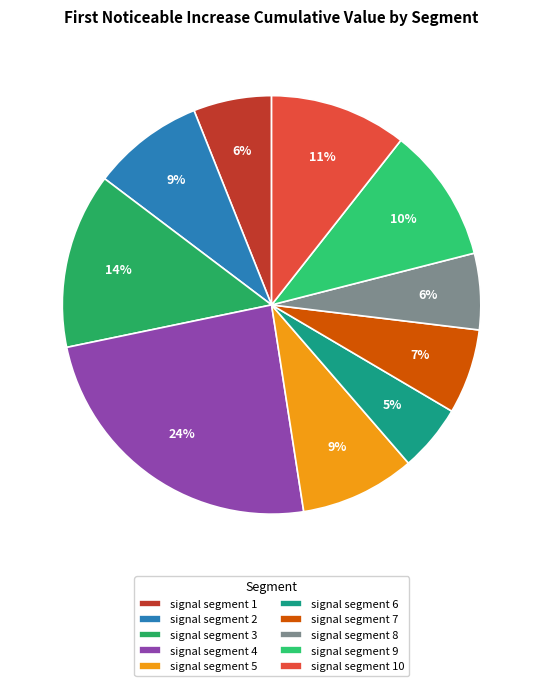

Is there a majority slice in this chart?

No